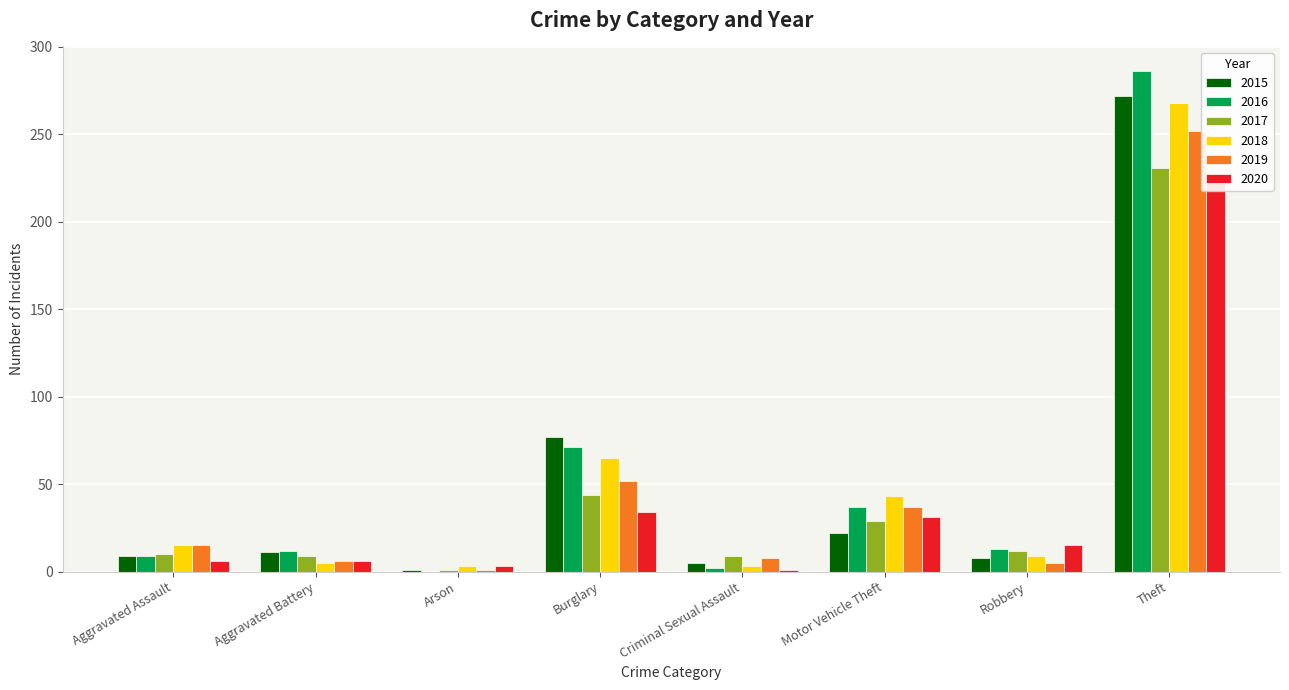

Reading right to left, extract all data points from this chart.

2015: Theft=272	Robbery=8	Motor Vehicle Theft=22	Criminal Sexual Assault=5	Burglary=77	Arson=1	Aggravated Battery=11	Aggravated Assault=9
2016: Theft=286	Robbery=13	Motor Vehicle Theft=37	Criminal Sexual Assault=2	Burglary=71	Arson=0	Aggravated Battery=12	Aggravated Assault=9
2017: Theft=231	Robbery=12	Motor Vehicle Theft=29	Criminal Sexual Assault=9	Burglary=44	Arson=1	Aggravated Battery=9	Aggravated Assault=10
2018: Theft=268	Robbery=9	Motor Vehicle Theft=43	Criminal Sexual Assault=3	Burglary=65	Arson=3	Aggravated Battery=5	Aggravated Assault=15
2019: Theft=252	Robbery=5	Motor Vehicle Theft=37	Criminal Sexual Assault=8	Burglary=52	Arson=1	Aggravated Battery=6	Aggravated Assault=15
2020: Theft=222	Robbery=15	Motor Vehicle Theft=31	Criminal Sexual Assault=1	Burglary=34	Arson=3	Aggravated Battery=6	Aggravated Assault=6